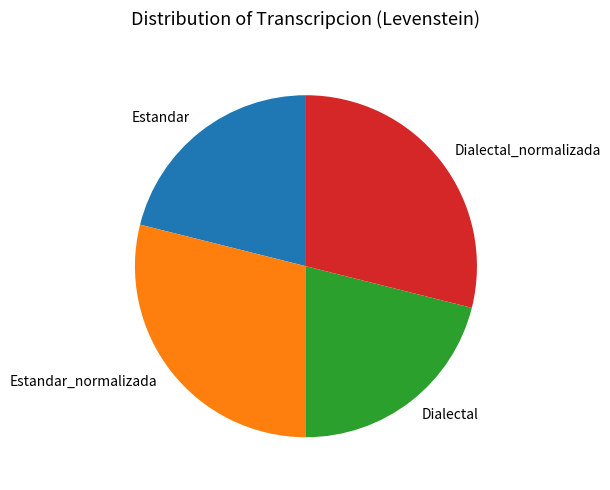

The Dialectal_normalizada slice represents 38% of the pie. True or false?

False